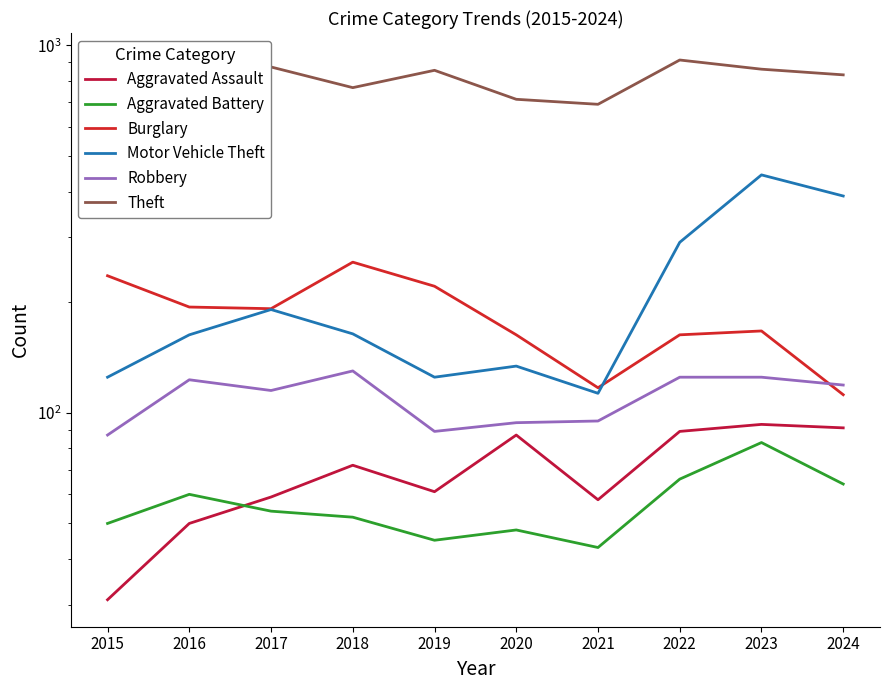

How many lines are shown in the chart?

6